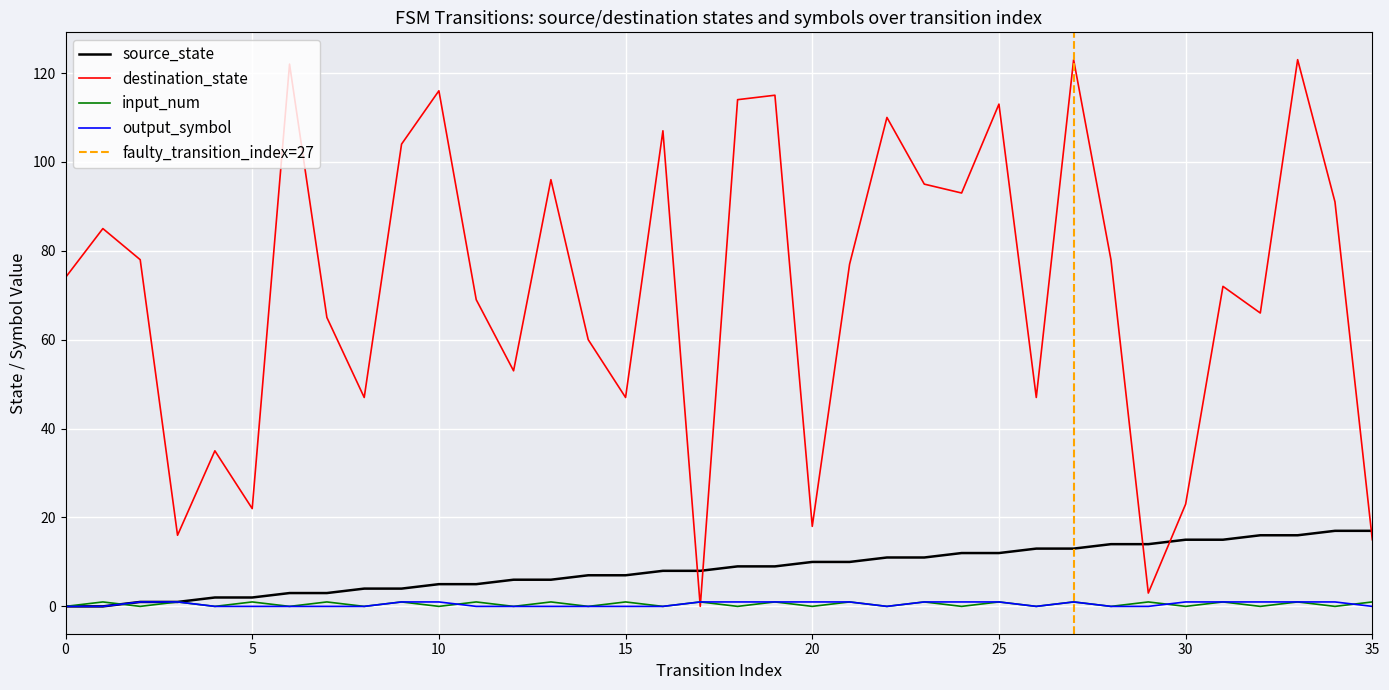

At which label does input_num reach its peak?

1